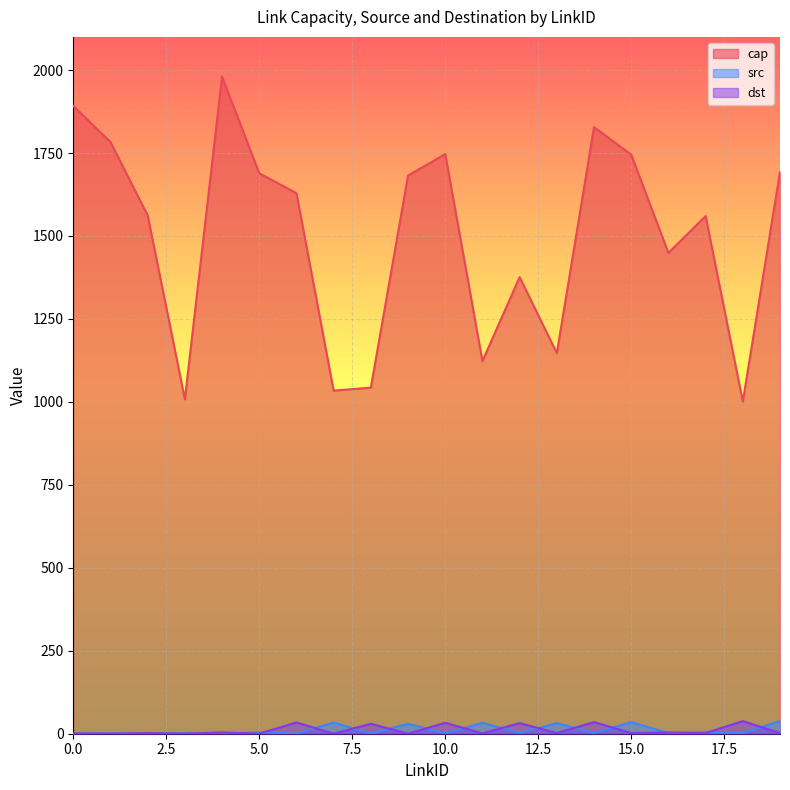

List the labels in order of src value, largest first.

19, 15, 7, 11, 13, 9, 5, 17, 3, 12, 14, 16, 18, 1, 10, 0, 2, 4, 6, 8